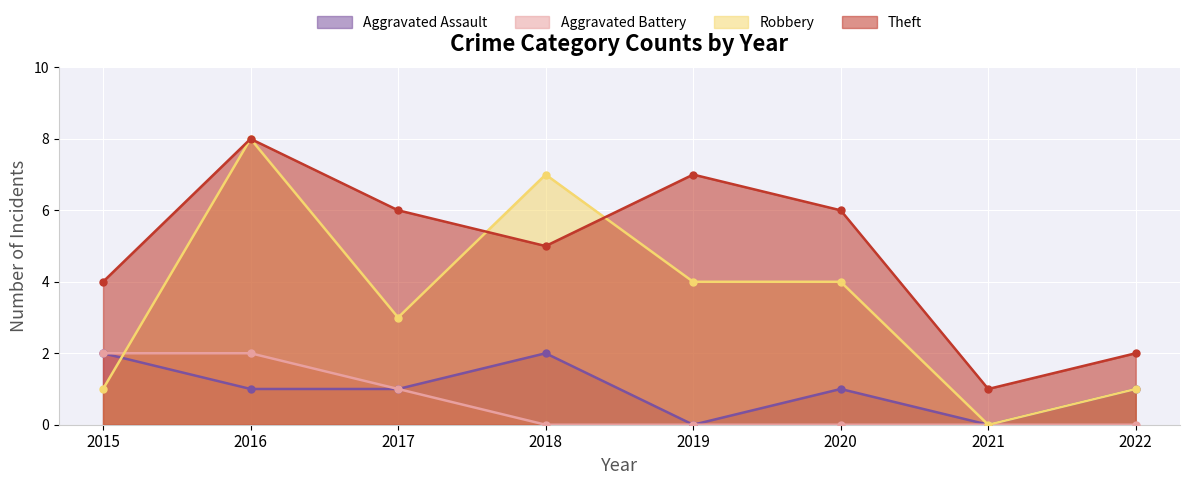

Rank the series at 2019 from lowest to highest value.

Aggravated Assault, Aggravated Battery, Robbery, Theft